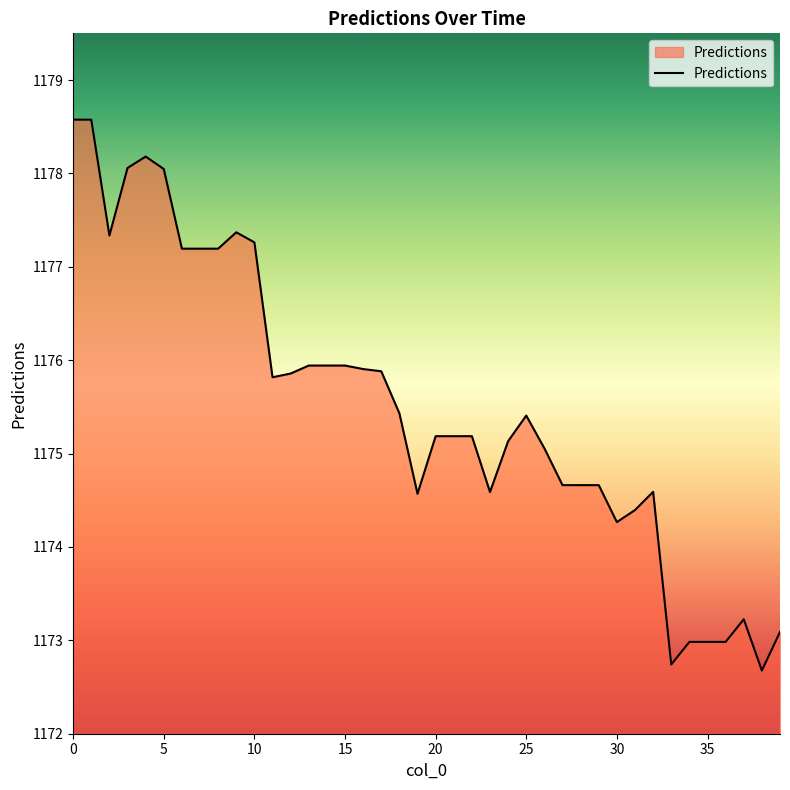

What is the smallest value displayed?

1172.7